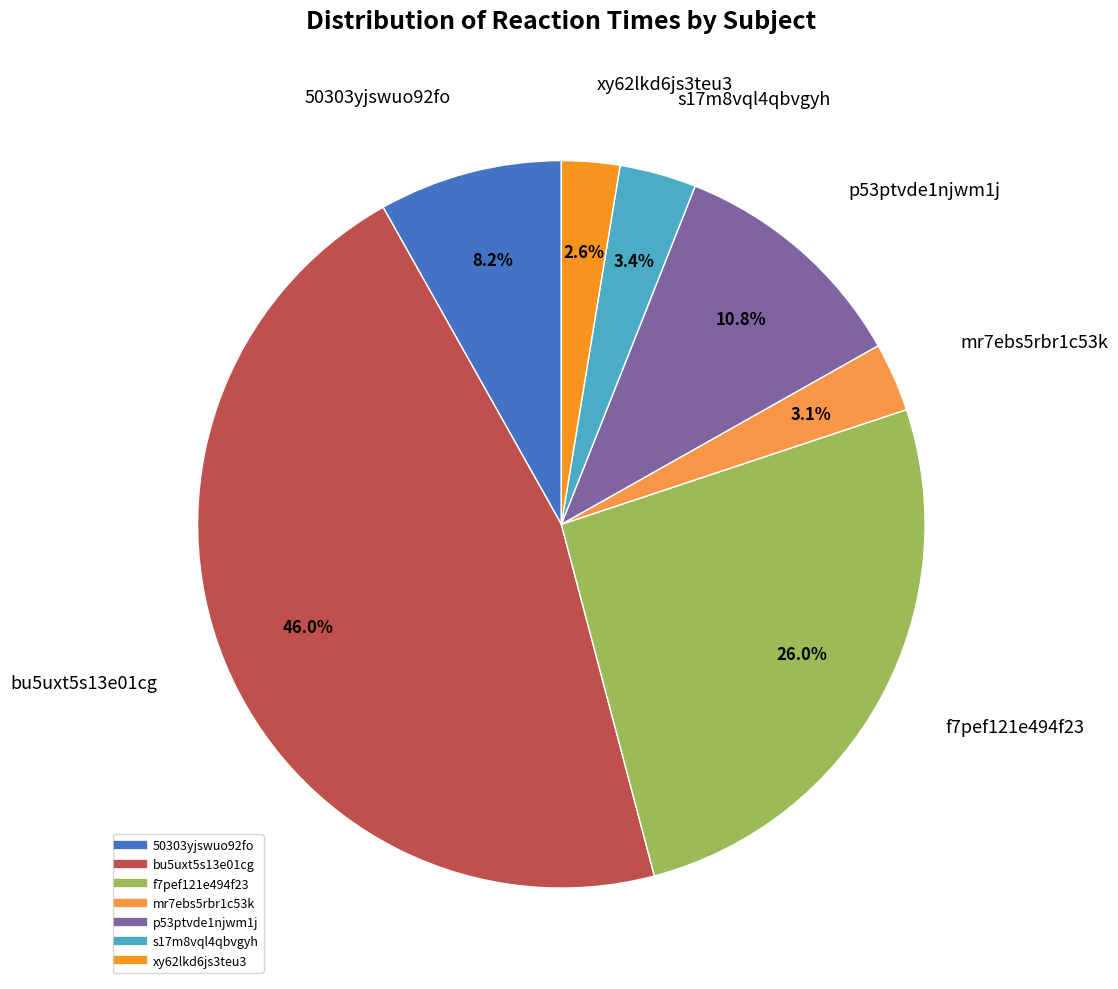

Is there a majority slice in this chart?

No